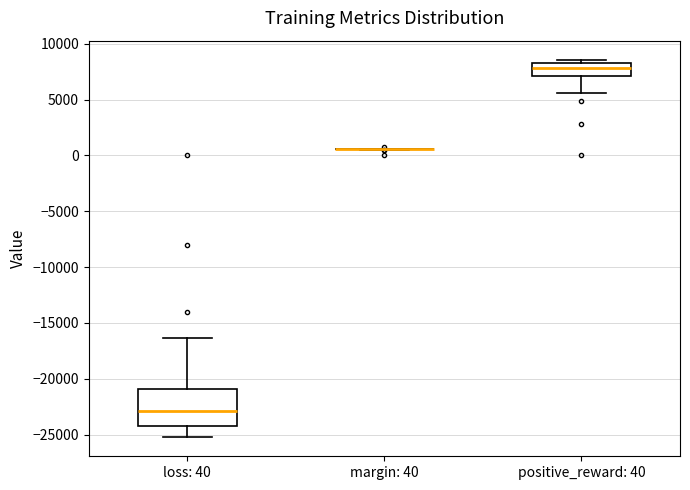

Comparing the boxes themselves (not the whiskers), which one is the tallest?

loss: 40